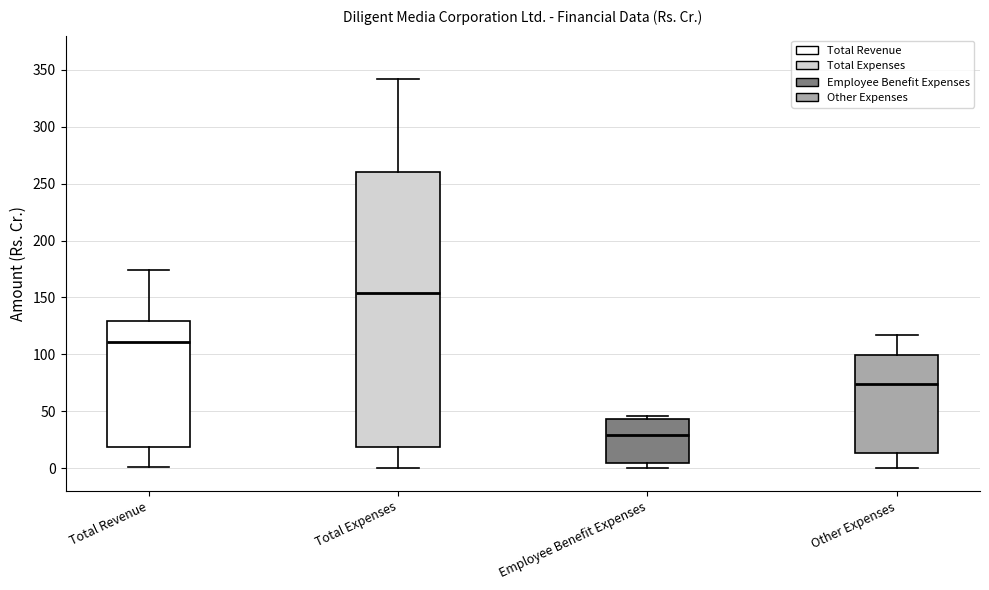

Where is the upper edge of the box for Total Expenses on the y-axis? The values are not printed on the chart, so give them approximately, as read against the axis.

260